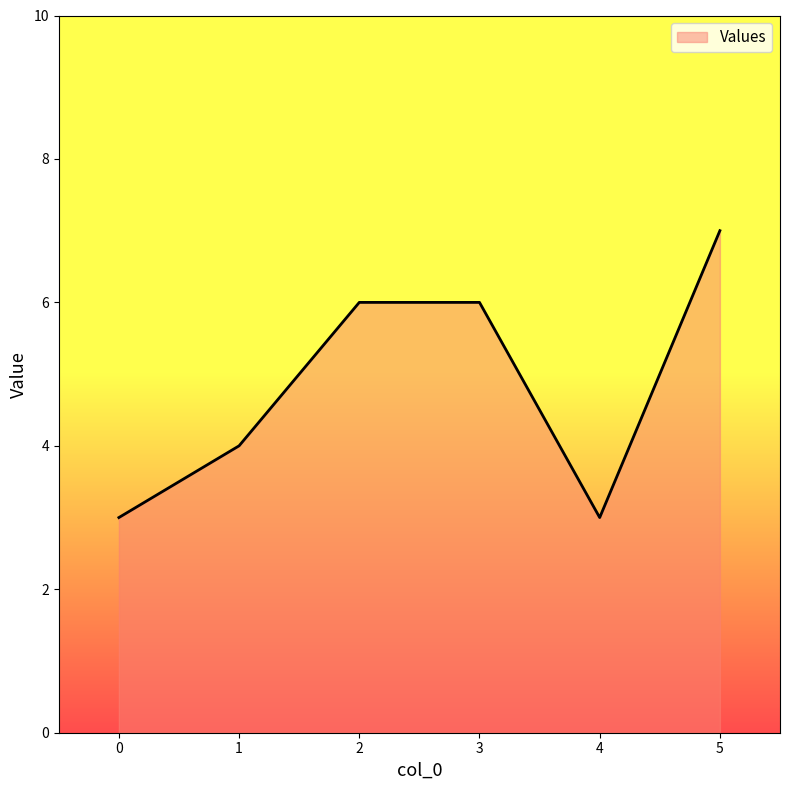

At which category does the data reach its first local valley?

4